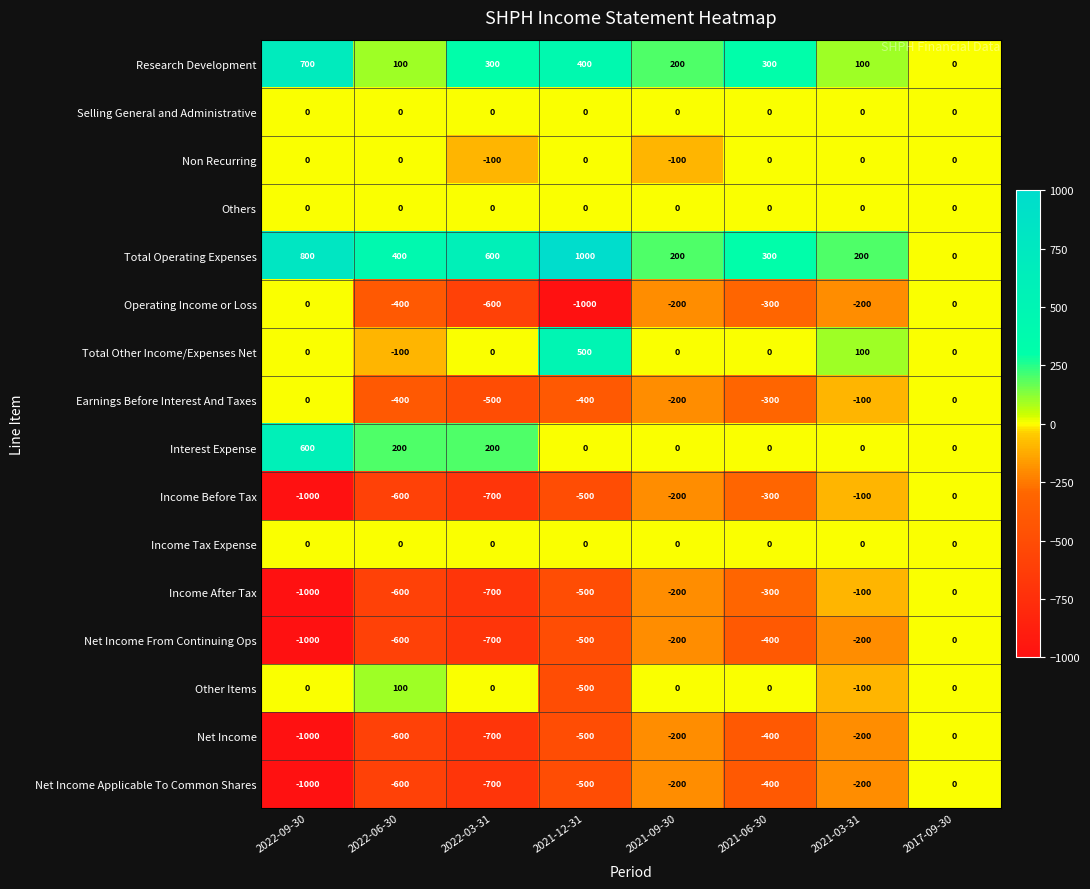

How many negative values does the Income After Tax series have?

7